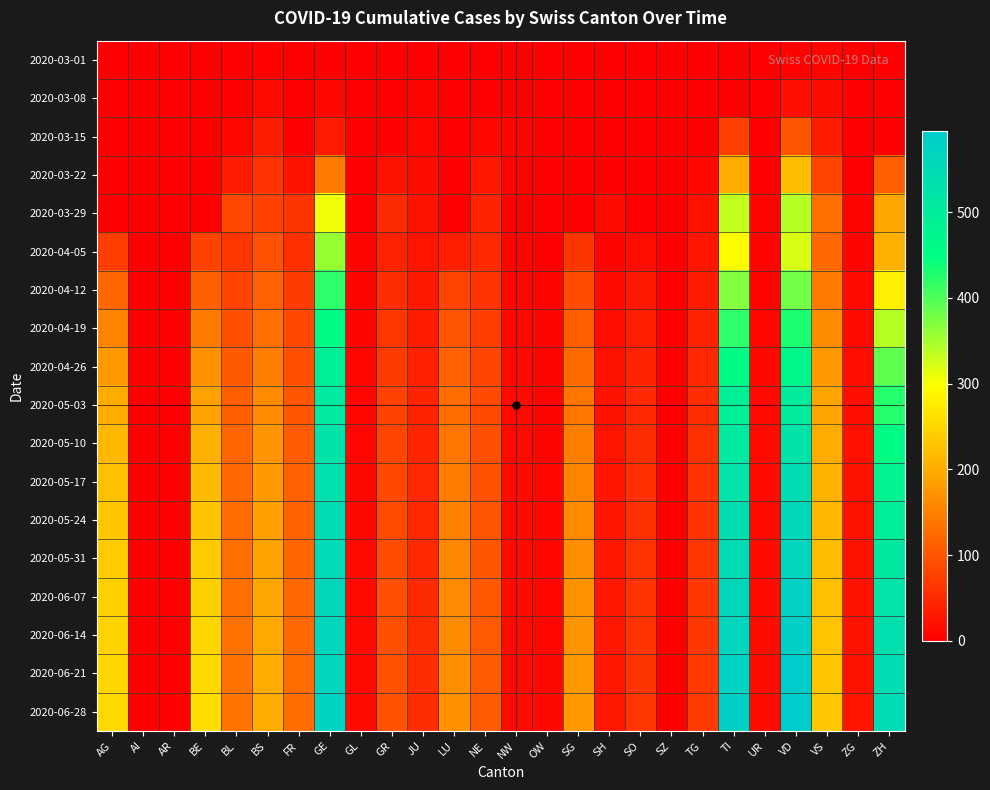

Rank the series by their maximum value, from lowest to highest.

2020-03-01, 2020-03-08, 2020-03-15, 2020-03-22, 2020-03-29, 2020-04-05, 2020-04-12, 2020-04-19, 2020-04-26, 2020-05-03, 2020-05-10, 2020-05-17, 2020-05-24, 2020-05-31, 2020-06-07, 2020-06-14, 2020-06-21, 2020-06-28